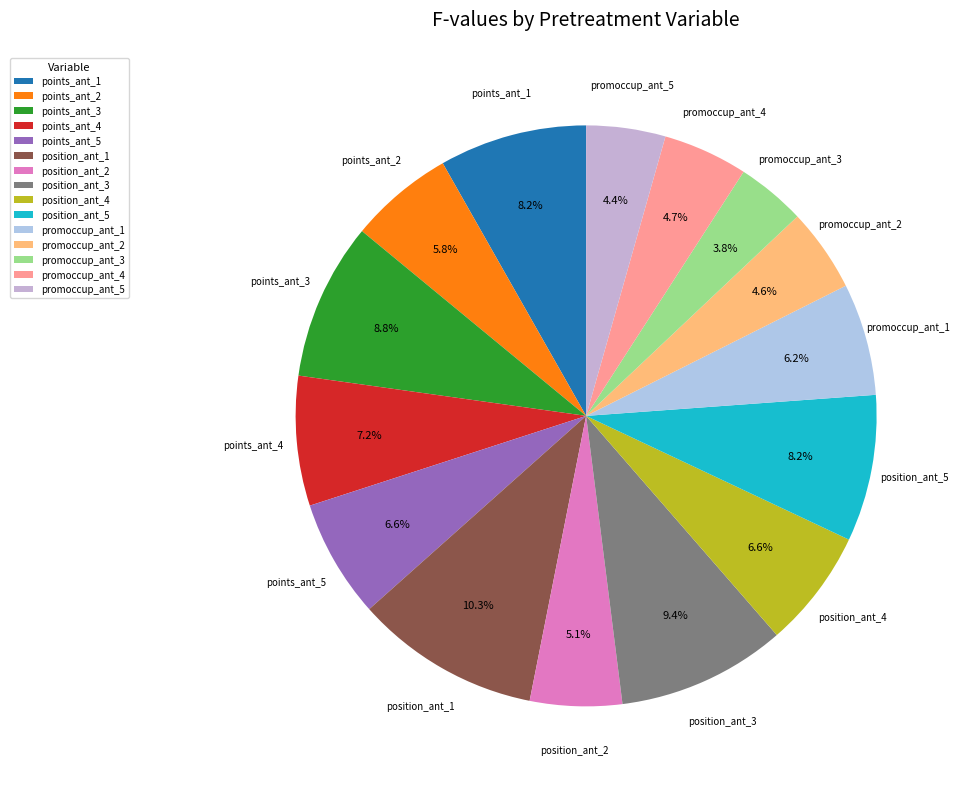

The points_ant_2 slice represents 1% of the pie. True or false?

False